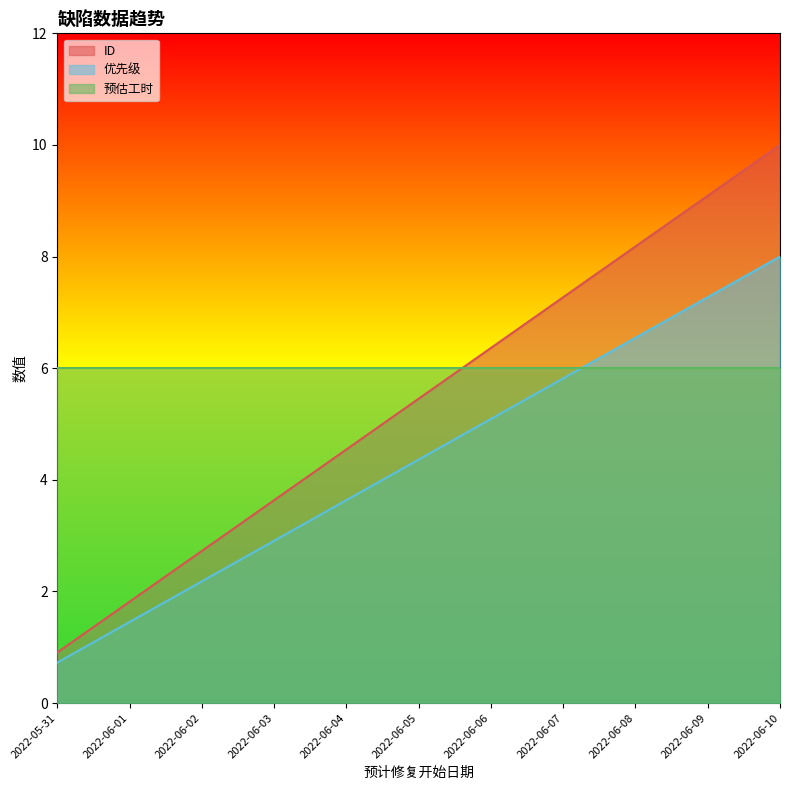

At which category is the sum across all series the highest?

2022-06-10